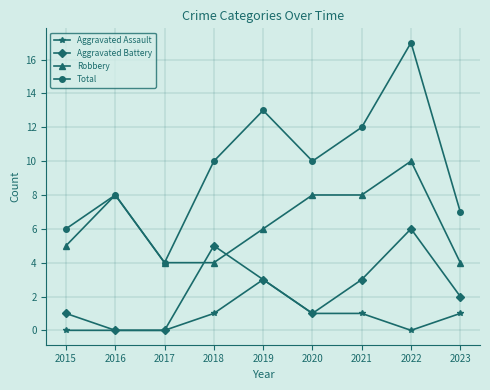

Read the Total value at 2021.

12